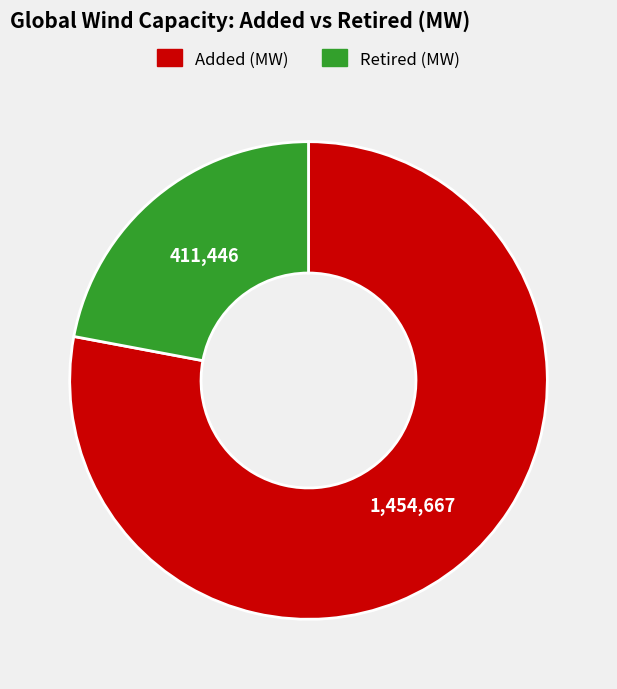

Which slice represents more than half of the pie?

Added (MW)